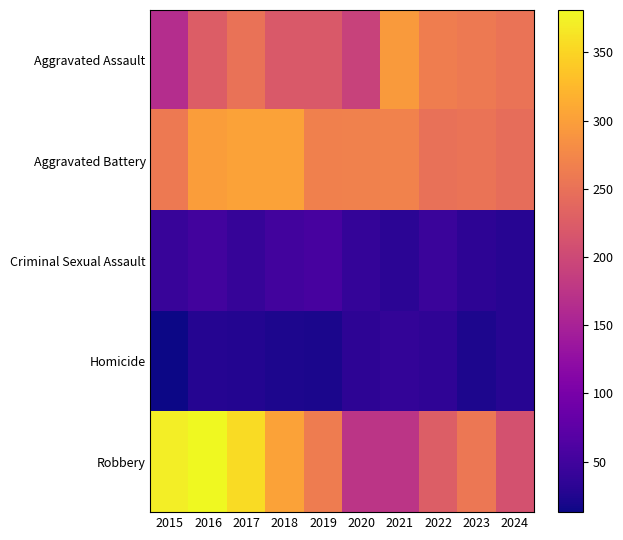

Reading left to right, transcribe all the data shown in this chart.

Aggravated Assault: 2015=164	2016=225	2017=251	2018=220	2019=220	2020=192	2021=295	2022=264	2023=259	2024=253
Aggravated Battery: 2015=259	2016=298	2017=303	2018=302	2019=267	2020=268	2021=270	2022=249	2023=252	2024=245
Criminal Sexual Assault: 2015=43	2016=51	2017=41	2018=51	2019=55	2020=40	2021=33	2022=44	2023=34	2024=29
Homicide: 2015=13	2016=28	2017=27	2018=23	2019=21	2020=34	2021=38	2022=35	2023=22	2024=30
Robbery: 2015=372	2016=381	2017=356	2018=302	2019=263	2020=174	2021=175	2022=227	2023=257	2024=211